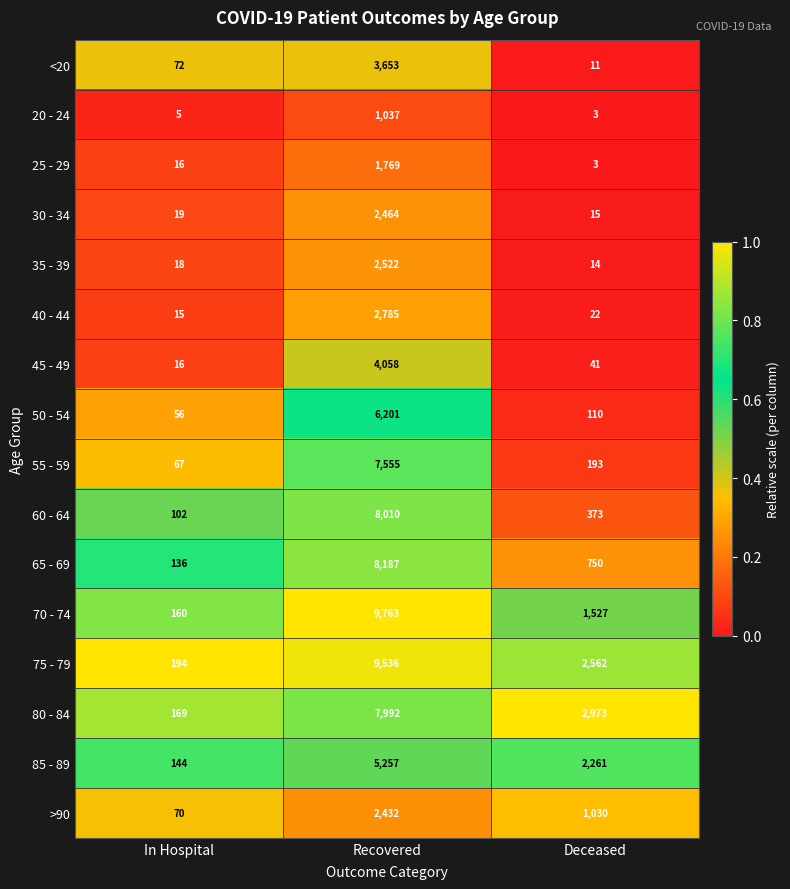

What is the difference between the highest and lowest values at Recovered?

8726